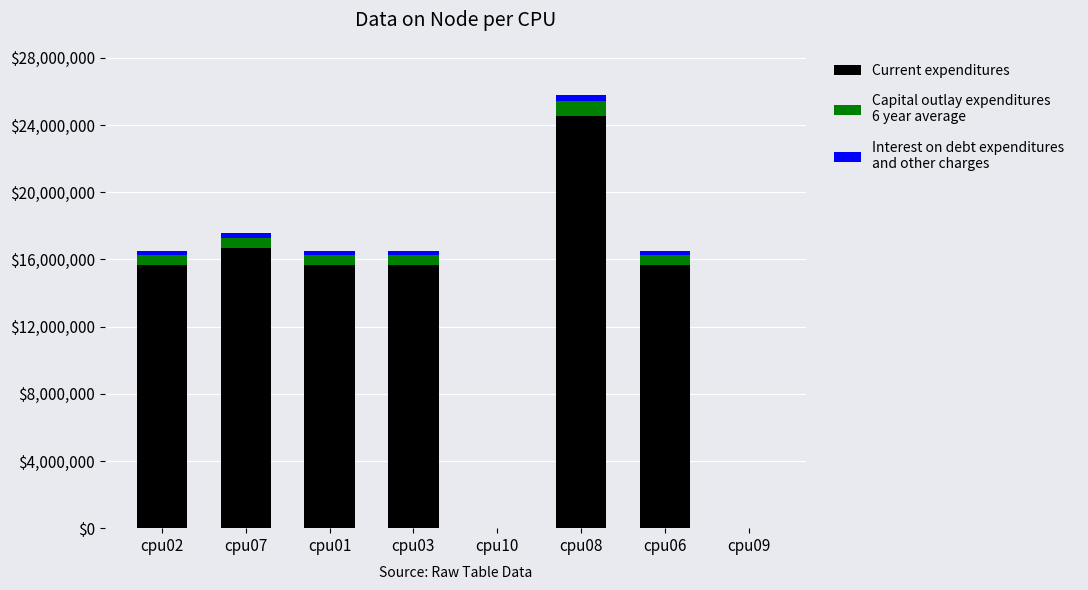

At which category is the sum across all series the highest?

cpu08